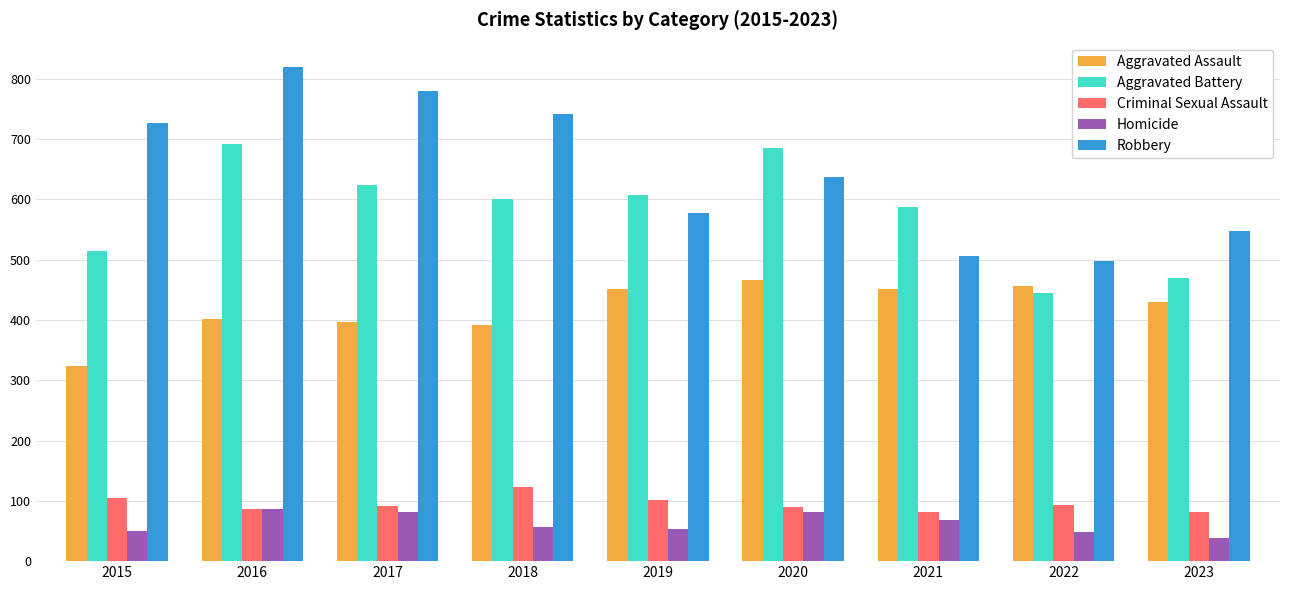

Which series has the largest range (max minus min)?

Robbery